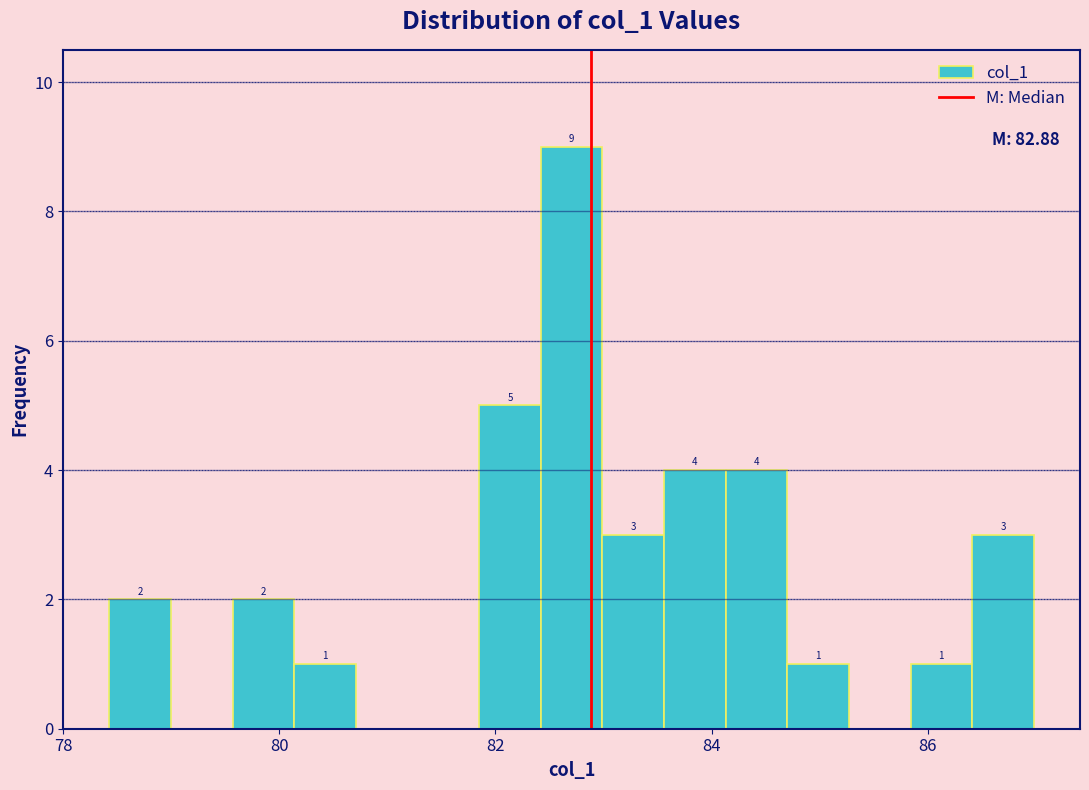

Read against the x-axis, roughly where is the centre of the tallest bar?

82.8